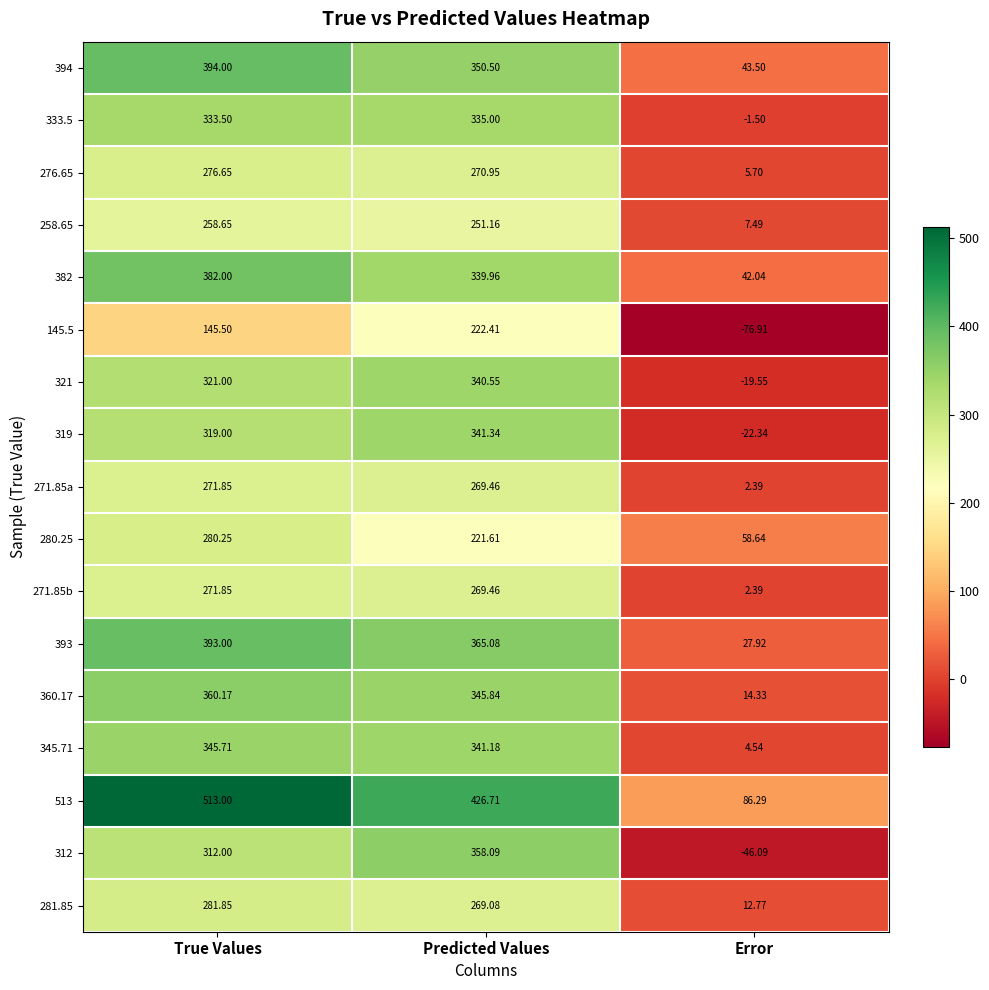

At which category does the chart reach its peak across all series?

True Values